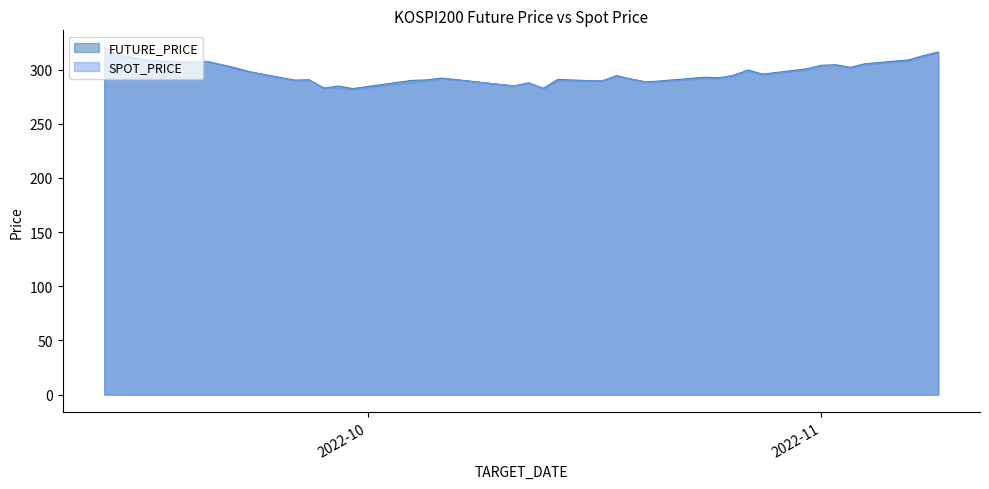

List the series in order of their peak value, highest first.

FUTURE_PRICE, SPOT_PRICE